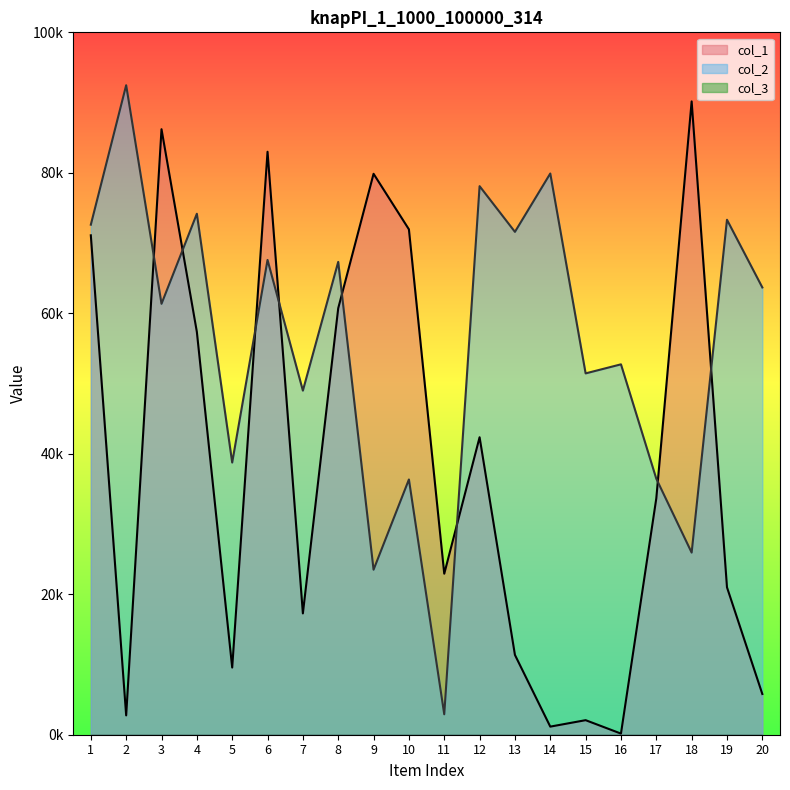

What is the minimum value shown in the chart?

160